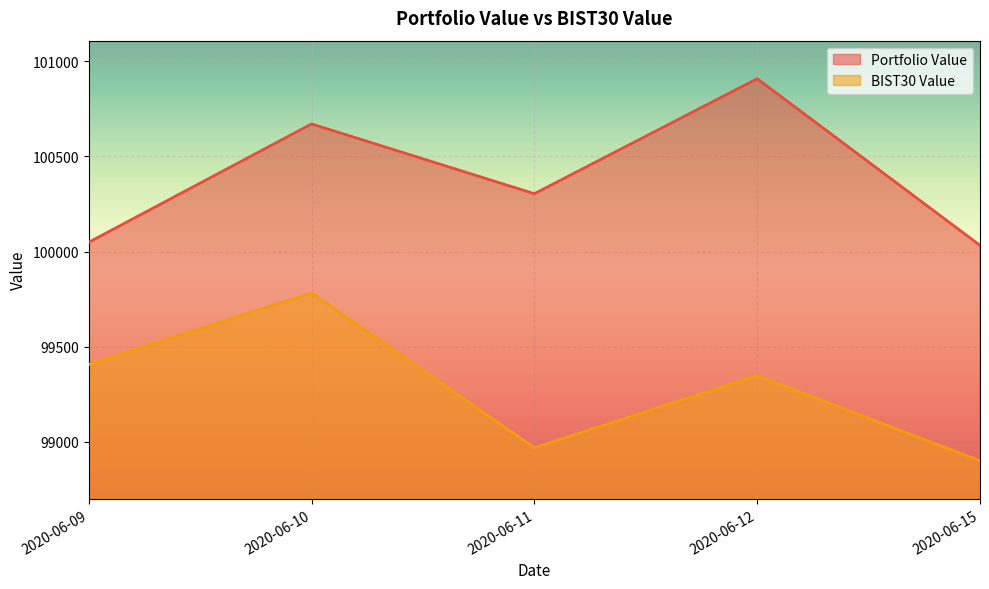

What is the difference between the highest and lowest values at 2020-06-10?

888.5